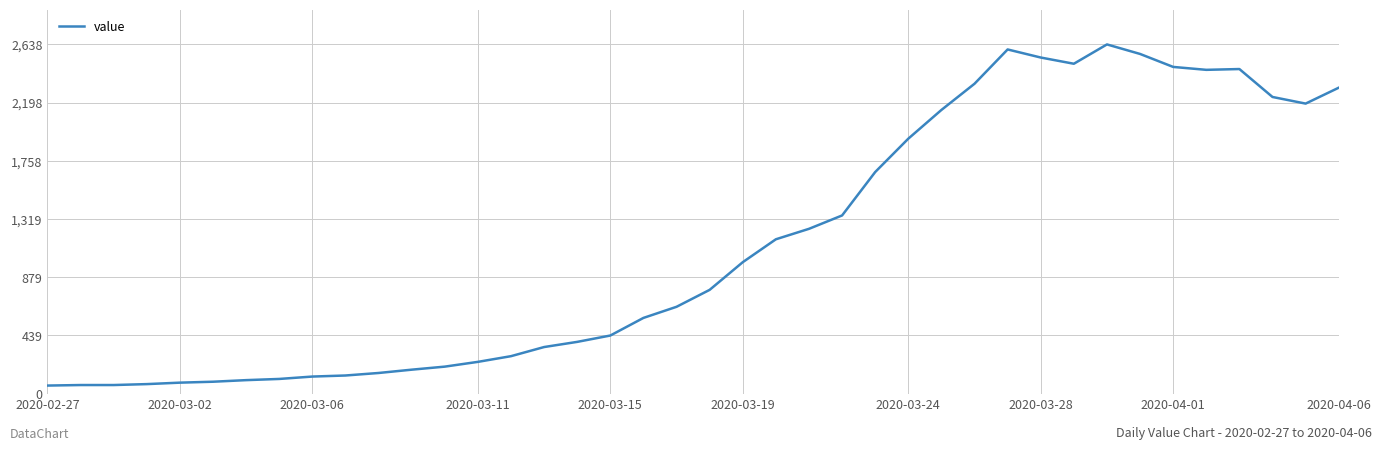

What is the difference between the maximum and minimum values?

2577